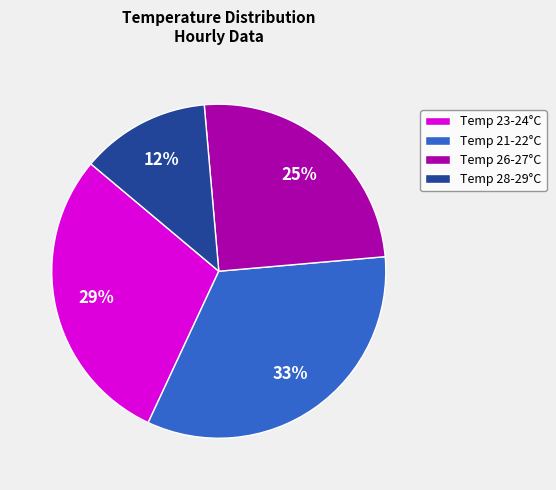

What percentage is the Temp 21-22°C slice, to the nearest percent?

33%